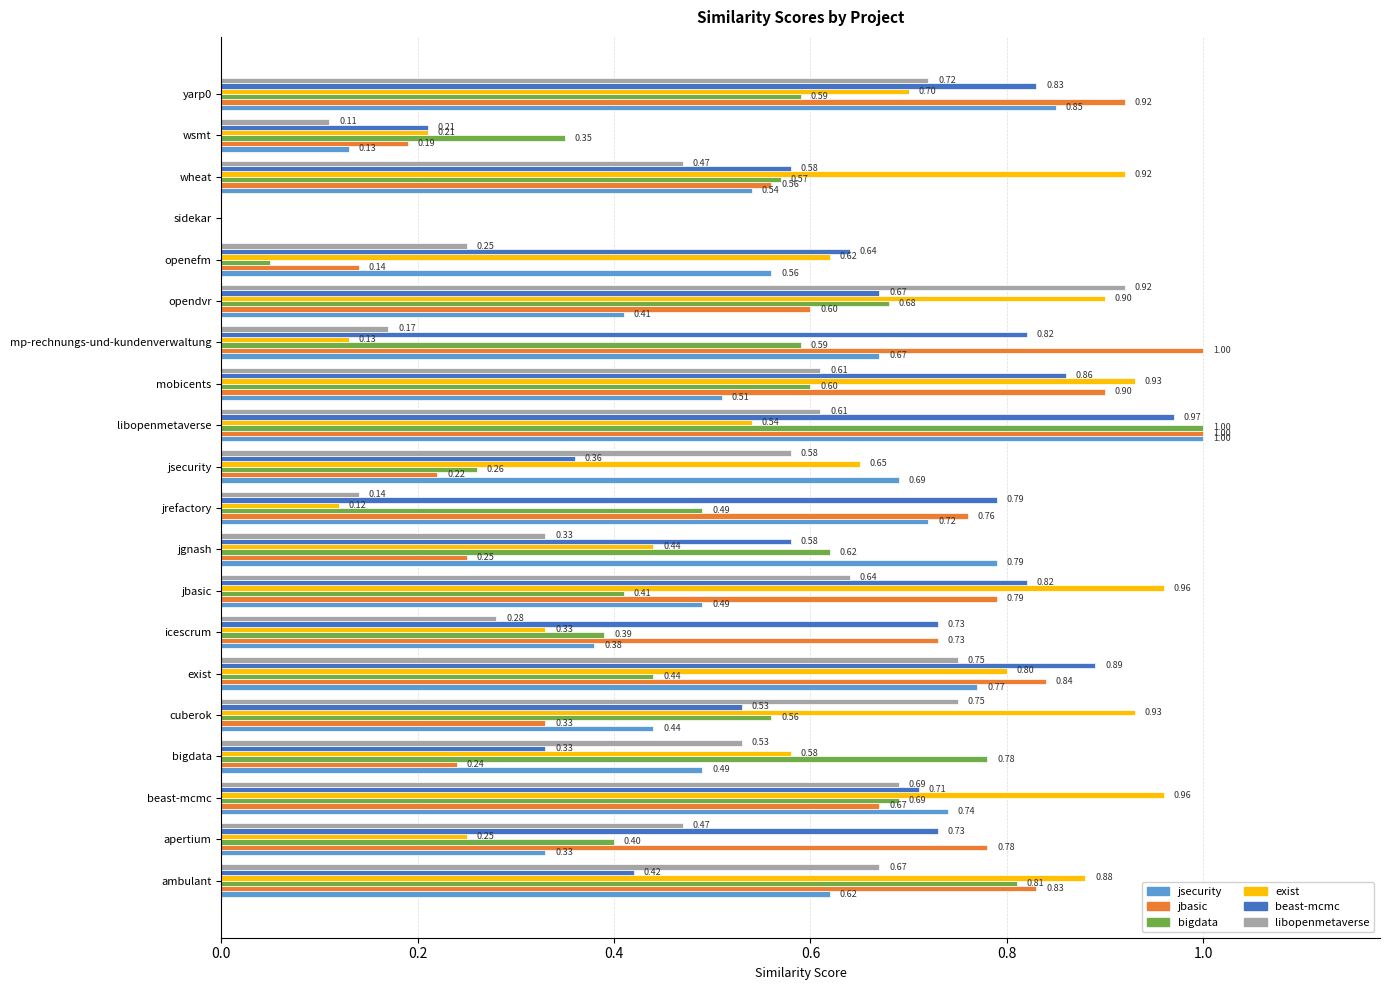

What is the total value across all series at mp-rechnungs-und-kundenverwaltung?

3.4